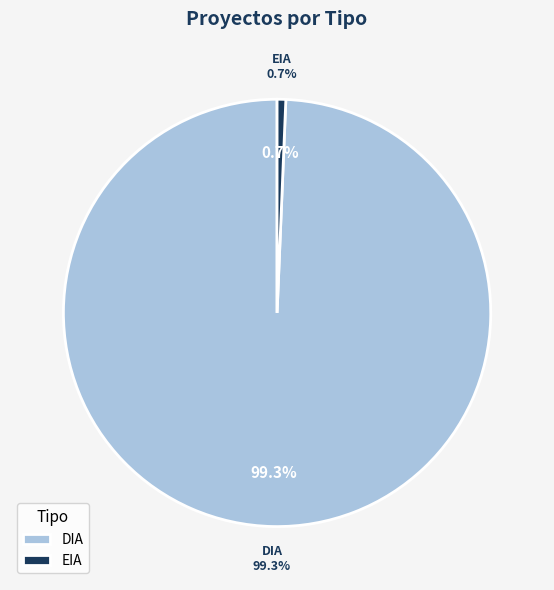

Do EIA and DIA together represent more than half of the pie?

Yes